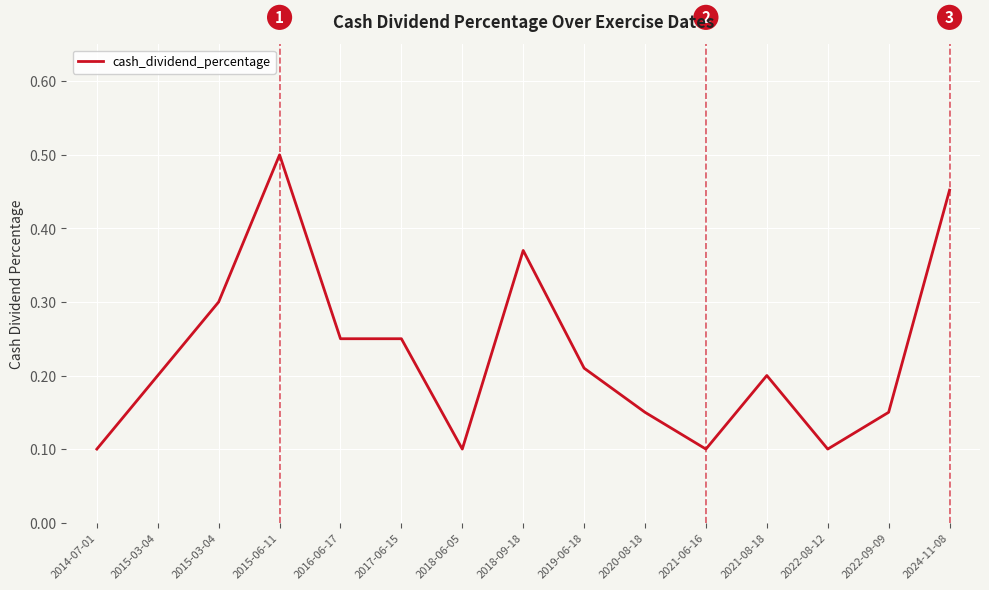

The chart shows a value of 0.2 at 2020-08-18. True or false?

False